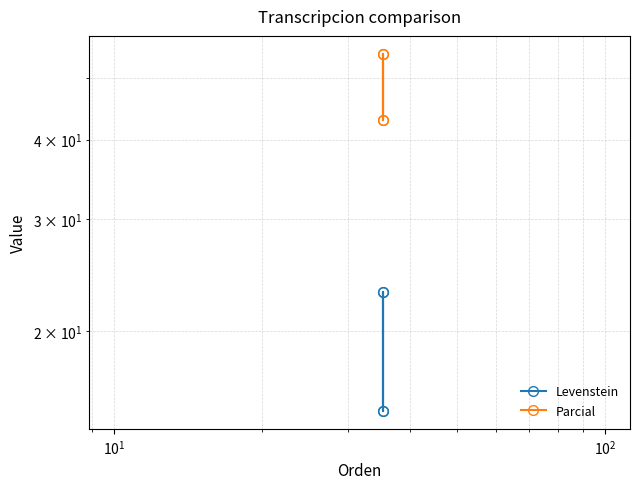

Rank the series by their maximum value, from highest to lowest.

Parcial, Levenstein